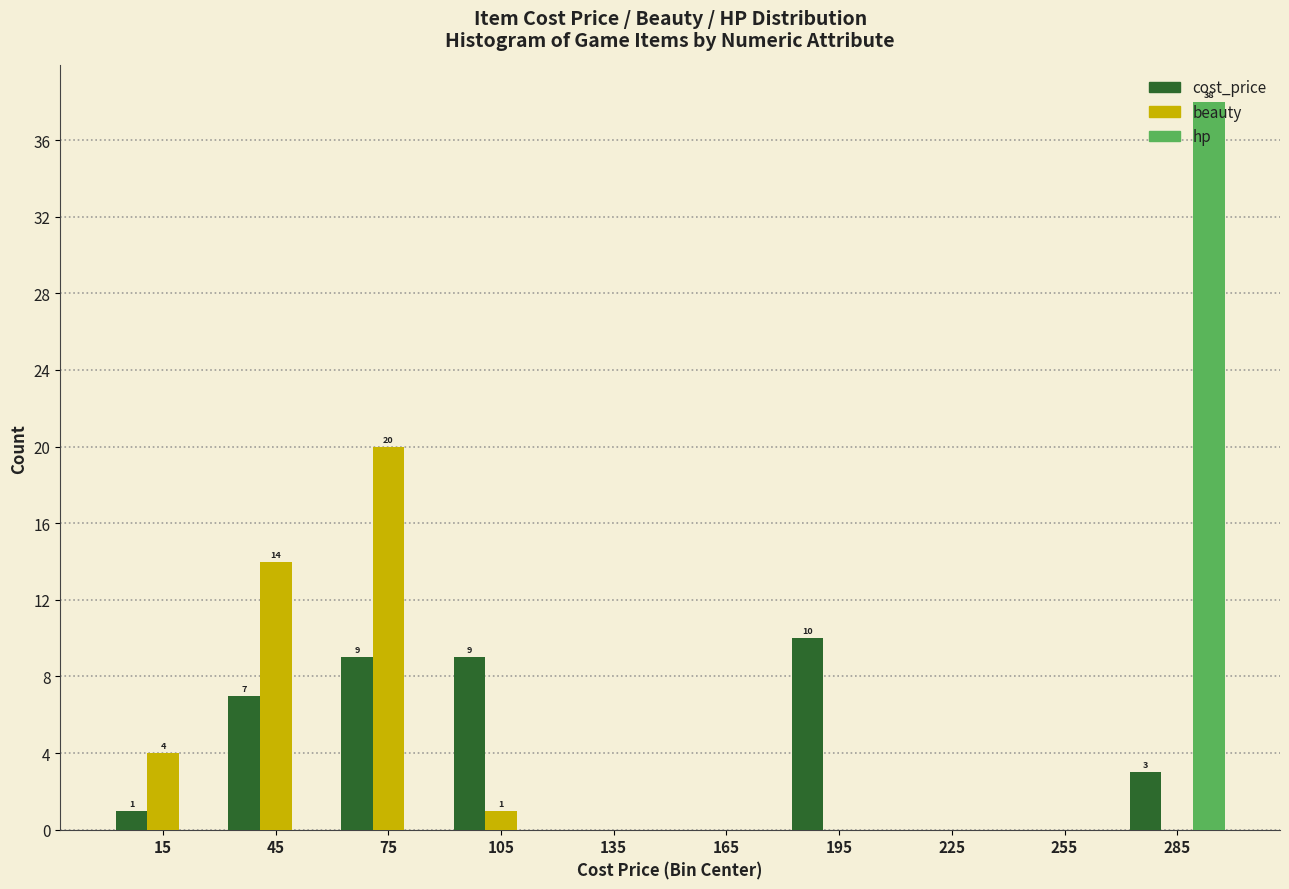

In the hp series, which range on the x-axis has the tallest bar?

270 to 300